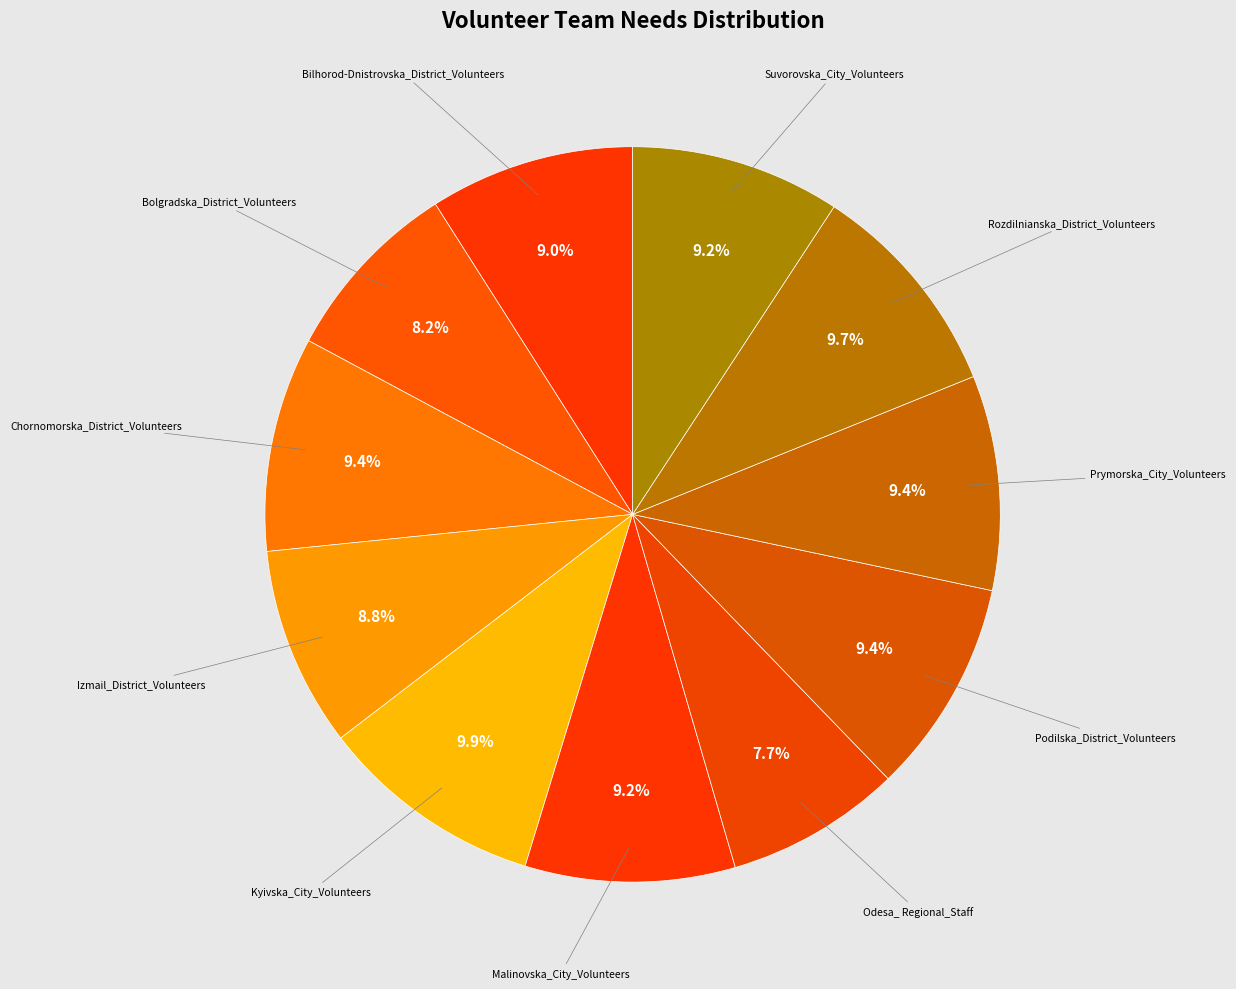

How many slices are in this pie chart?

11